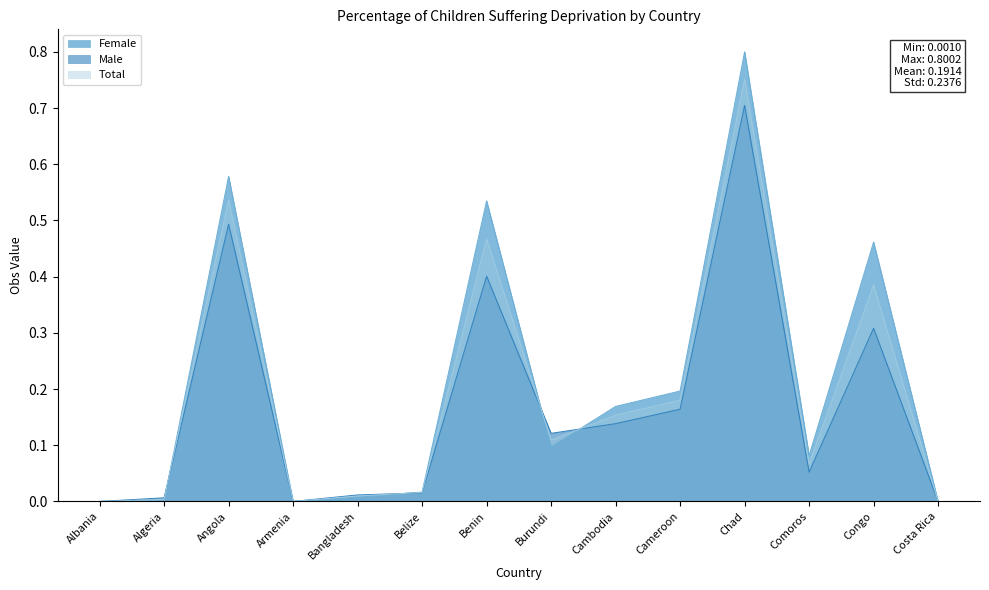

True or false: Male has more than 2 points higher than both neighbors.

True